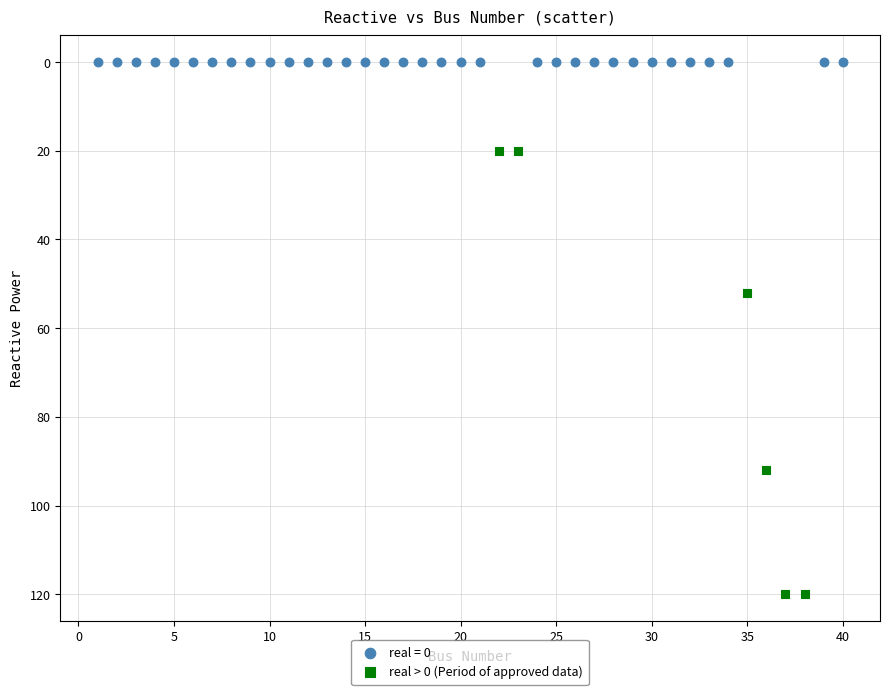

Which series contains the highest Y value?

real > 0 (Period of approved data)